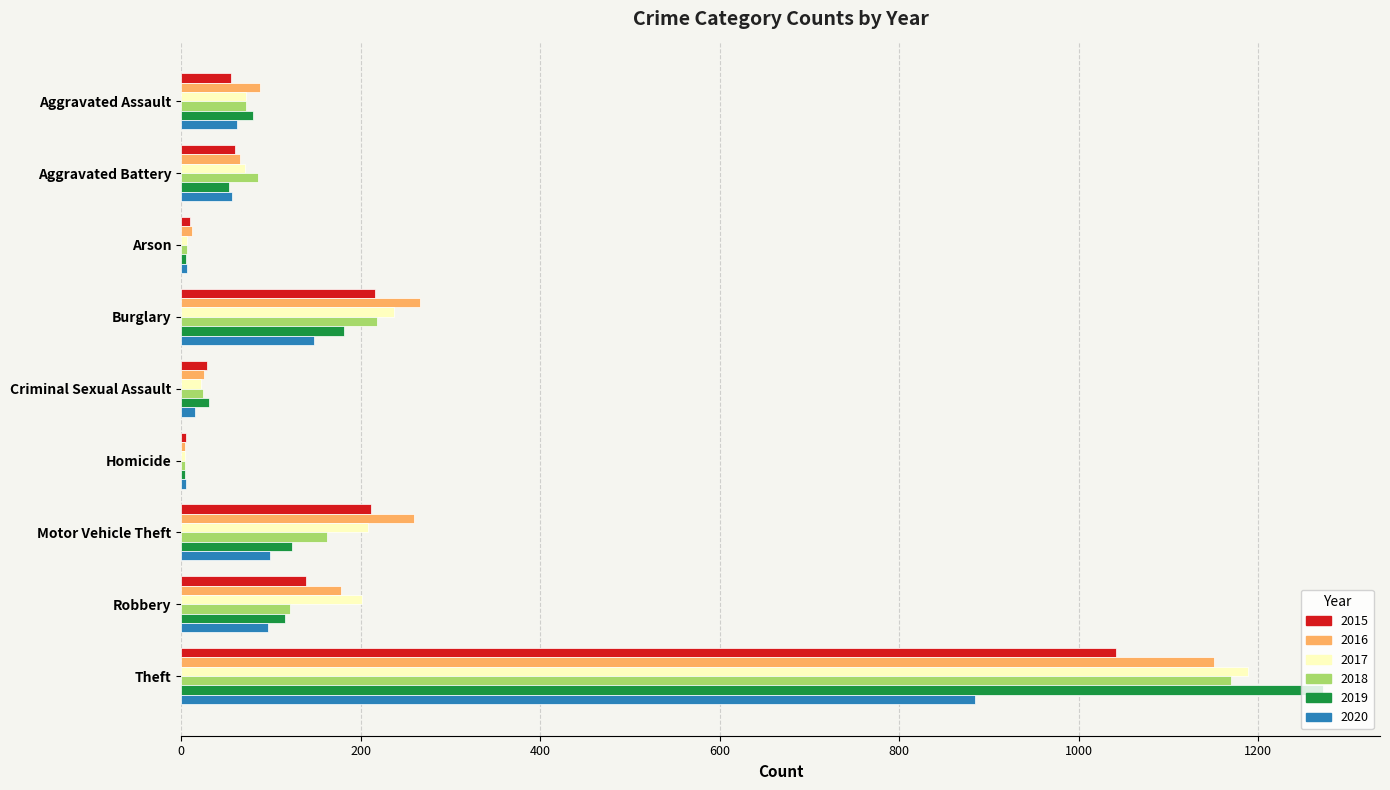

At which label does 2016 reach its peak?

Theft